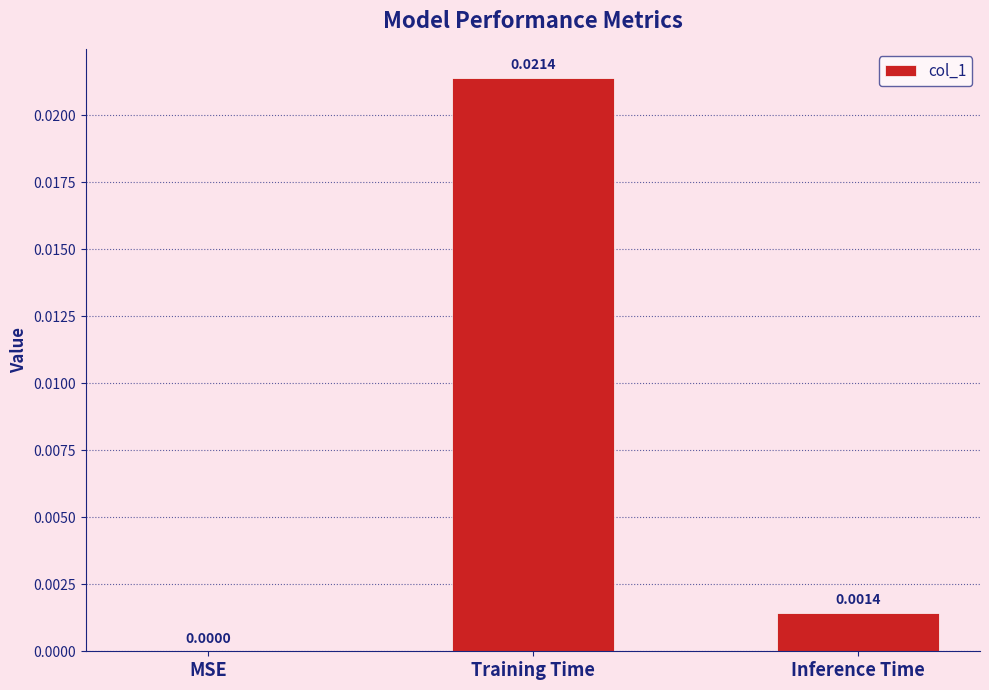

Which label corresponds to the largest value in the chart?

Training Time